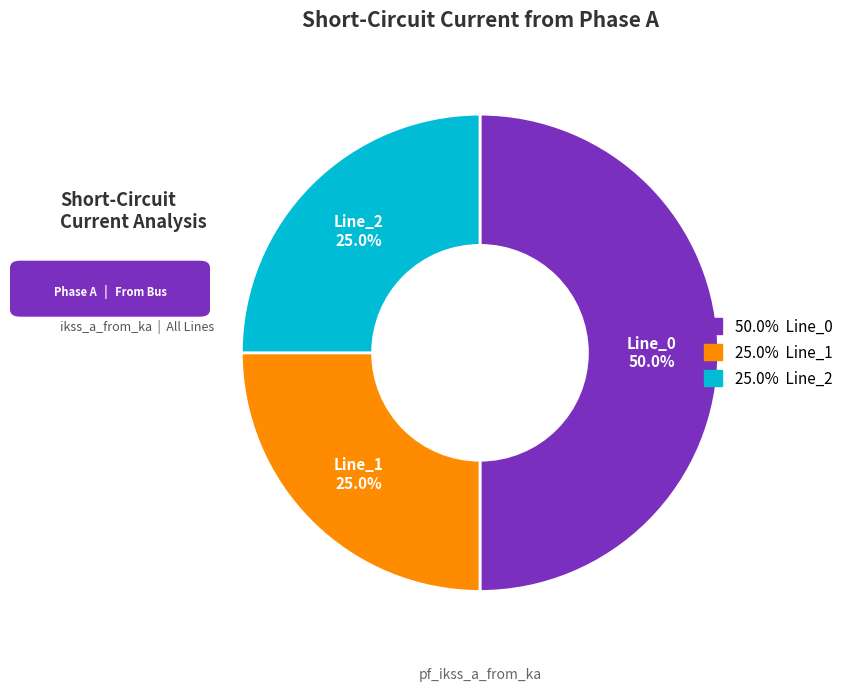

Count the number of slices in the pie.

3